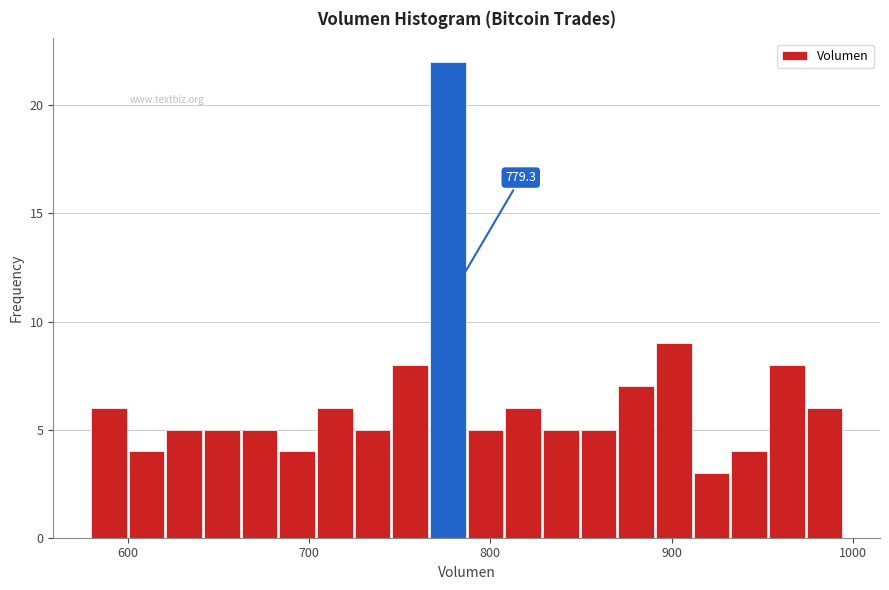

Read against the x-axis, roughly where is the centre of the tallest bar?

780